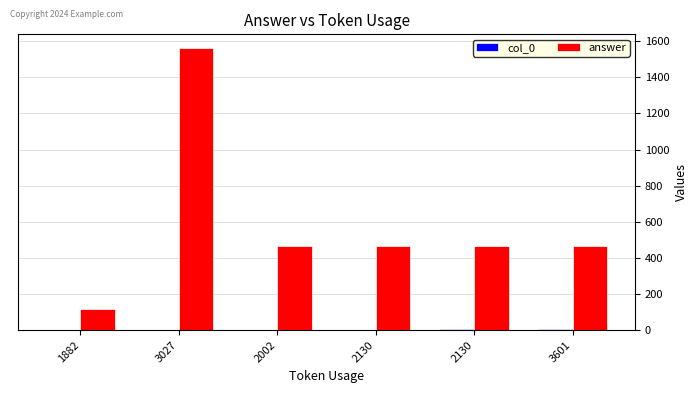

What is the value of the answer bar at the 6th from the left?

468.0